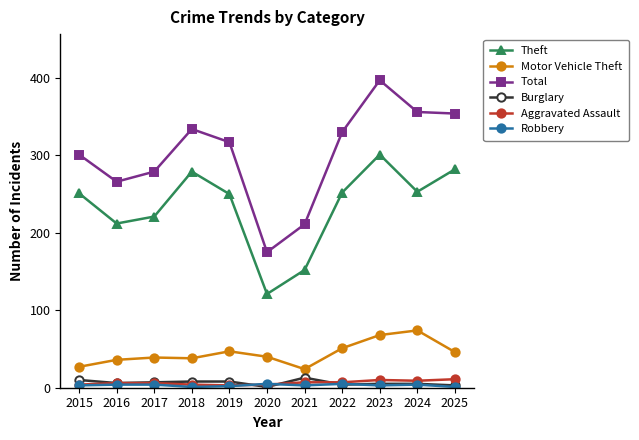

How many interior local valleys does the Theft series have?

3